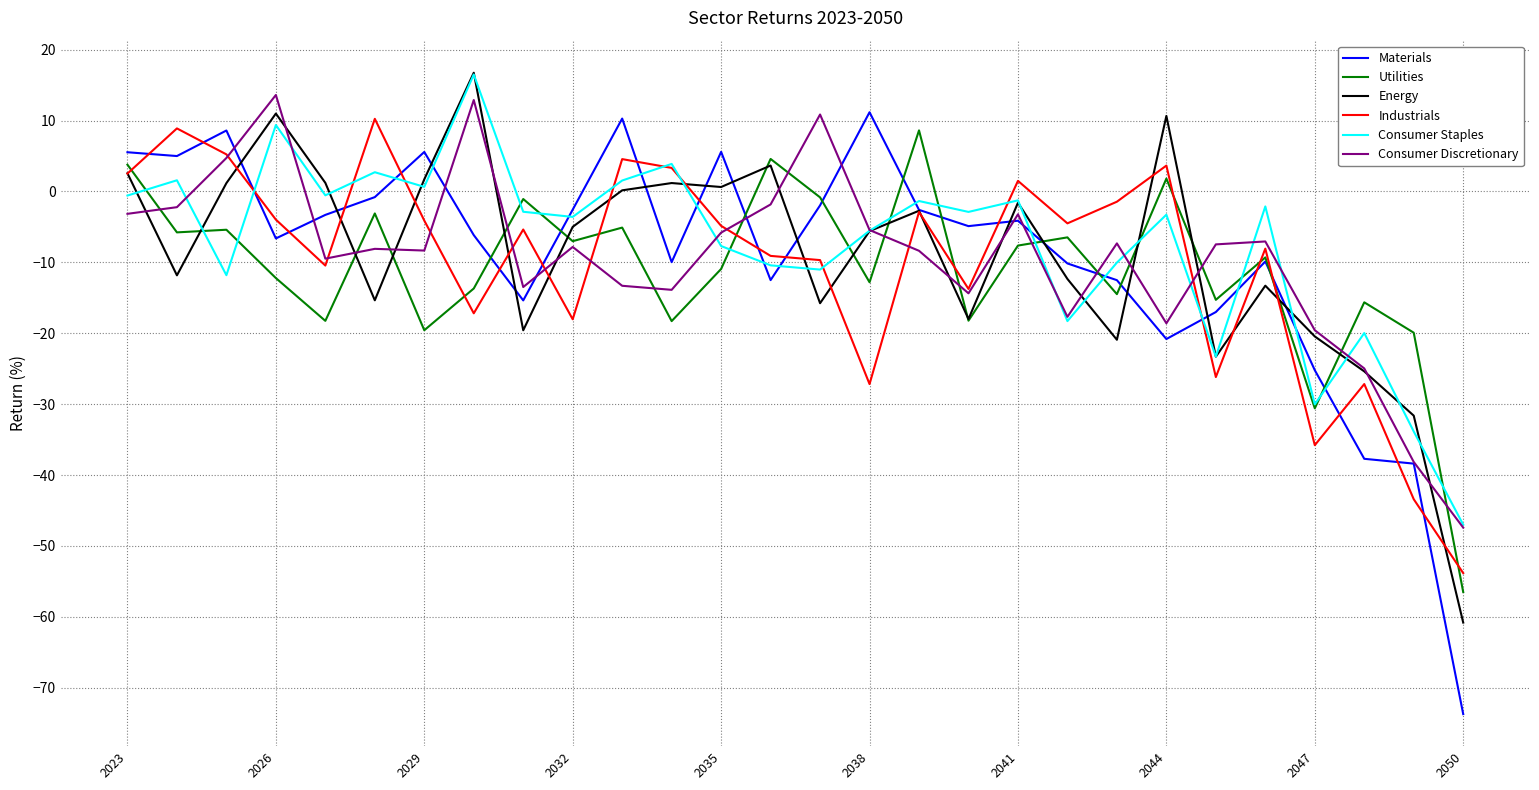

What is the sum of all Energy values?

-252.8